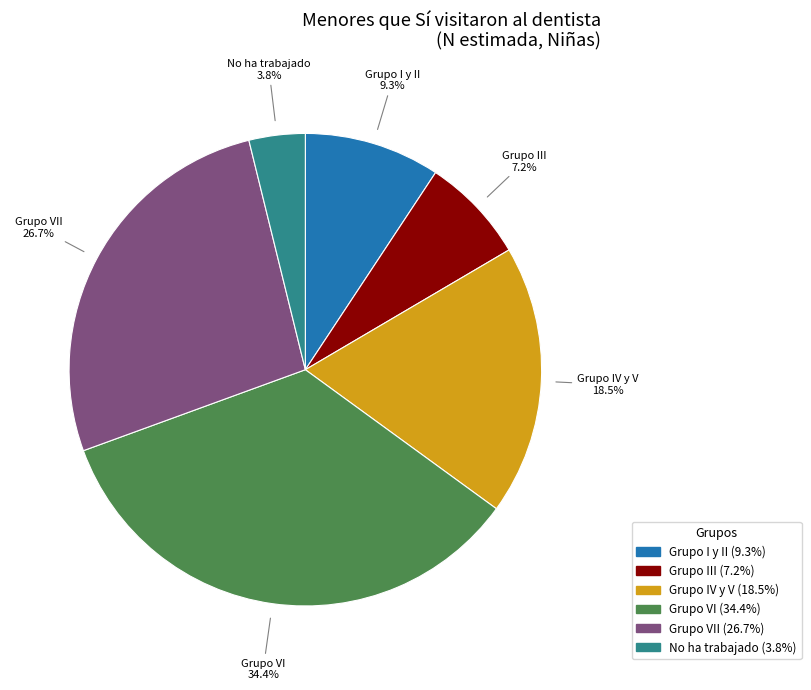

To the nearest percent, what is the average slice percentage?

17%